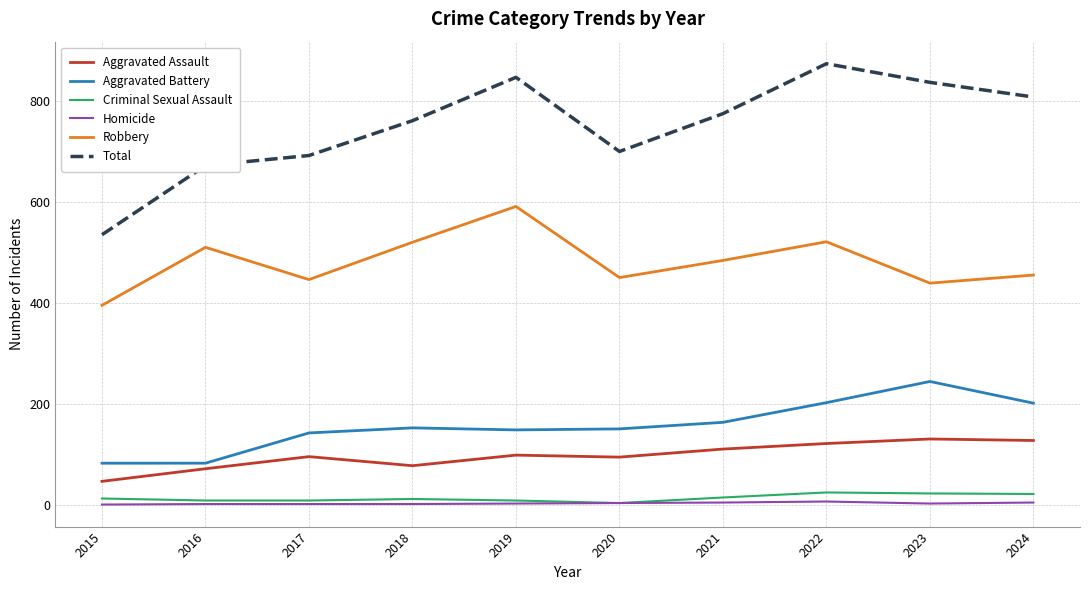

What is the total value across all series at 2023?

1674